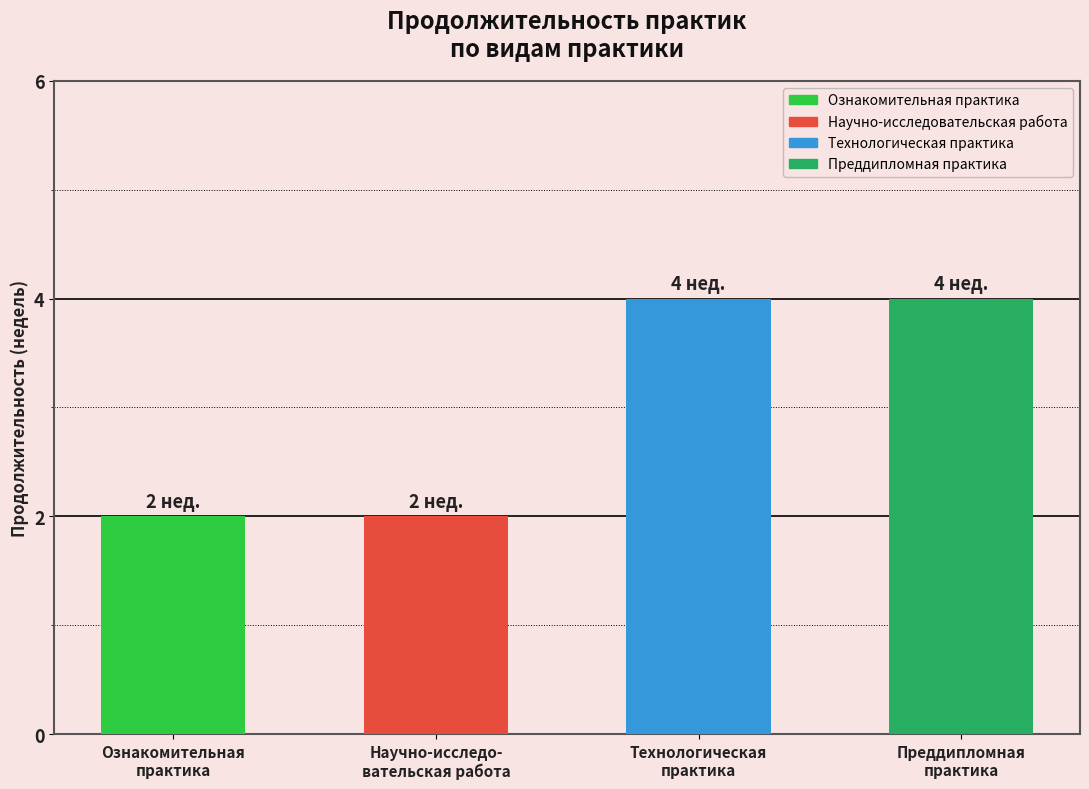

What is the difference between the second highest and second lowest values?

2